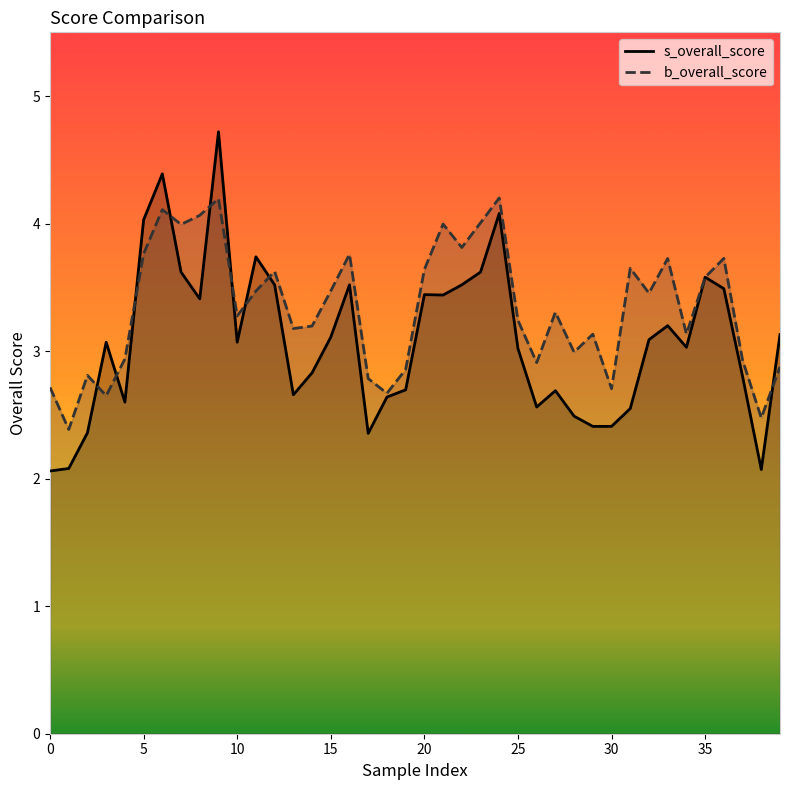

Which series has the widest spread of values?

s_overall_score